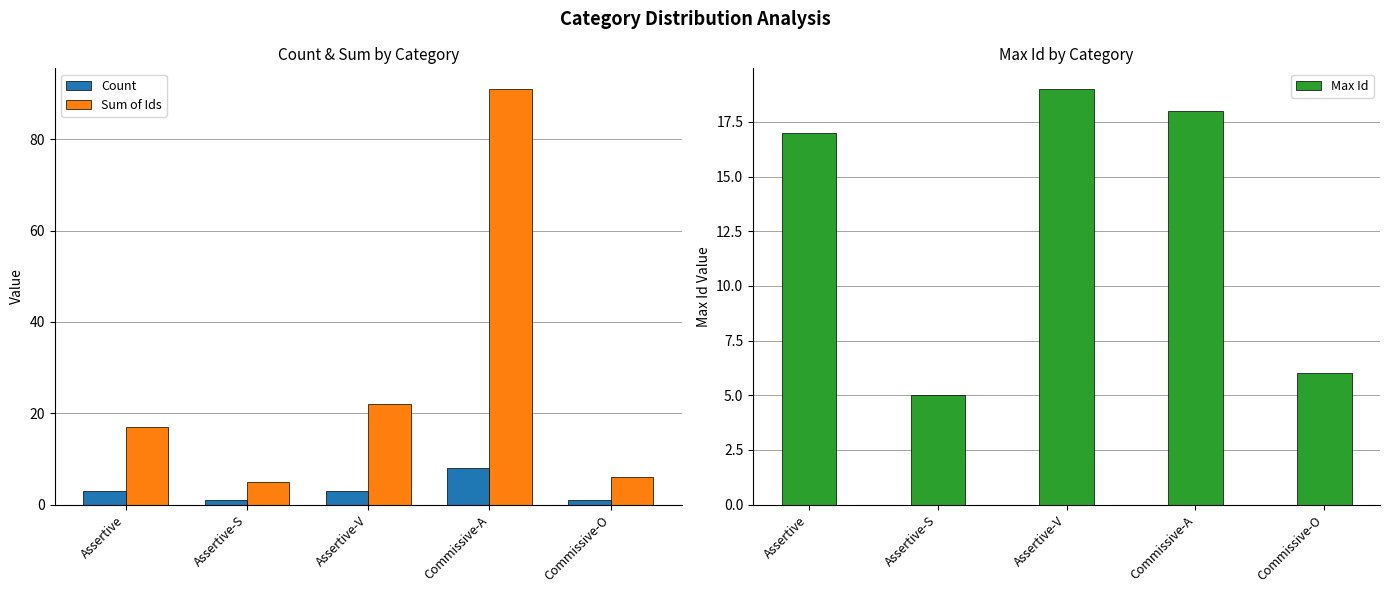

What is the difference between the second highest and second lowest values in the Max Id series?

12